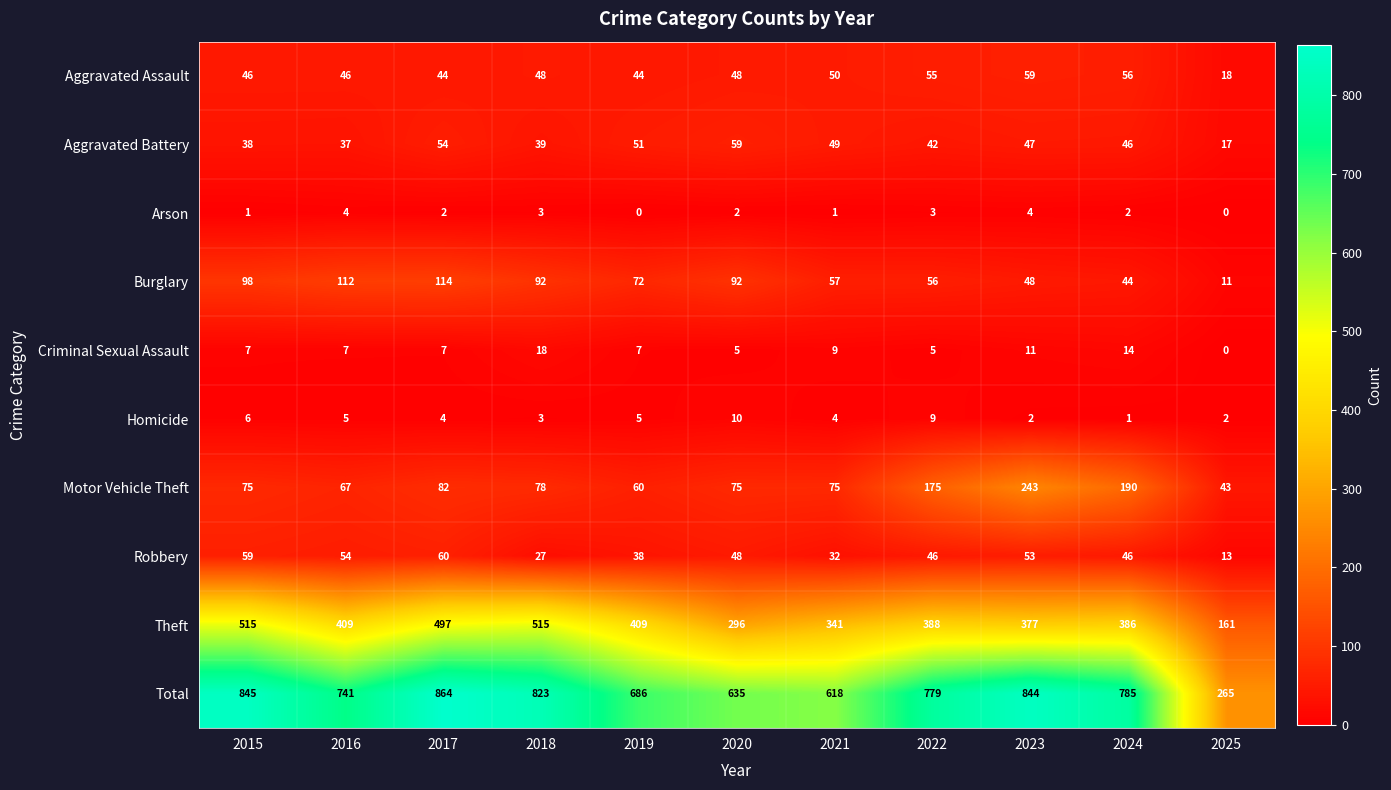

Where does the Burglary series first go above 72?

2015